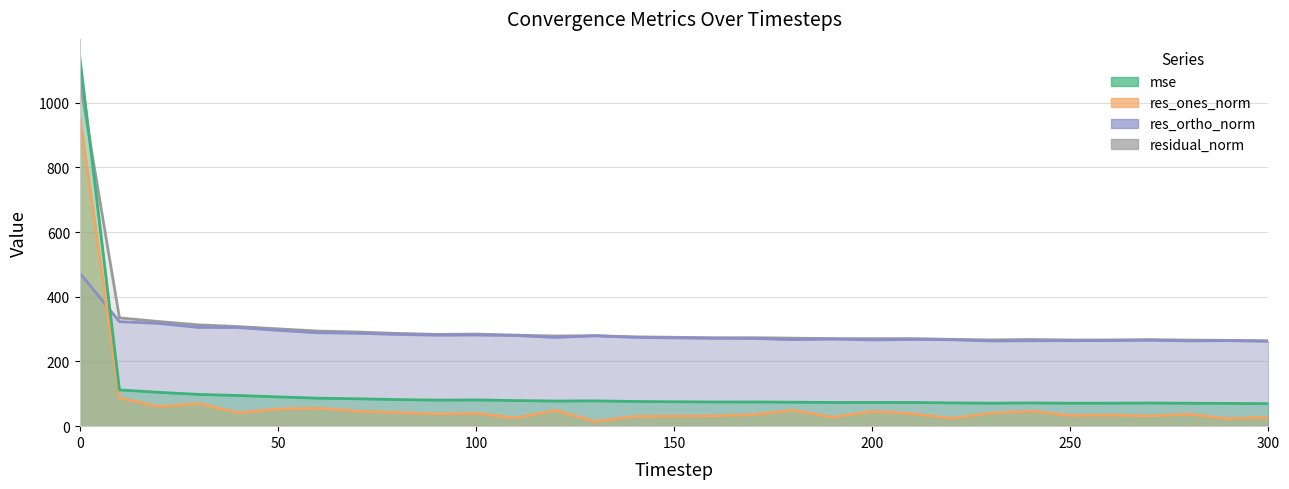

What is the value of the residual_norm point at the 21st from the left?

270.5